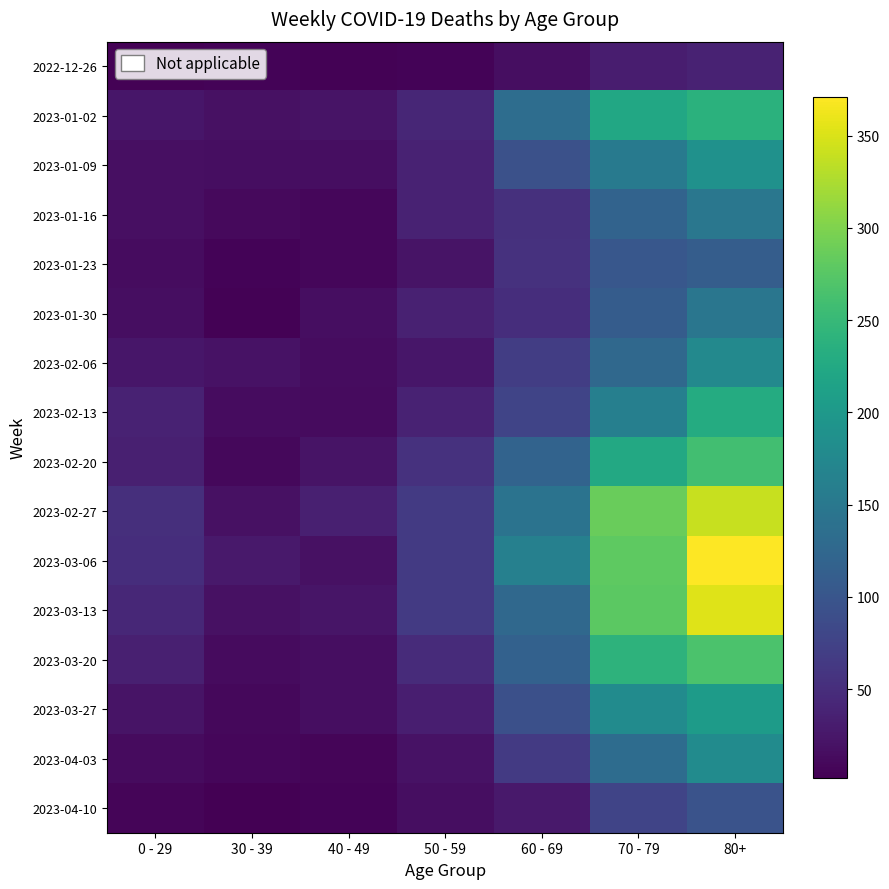

Which label corresponds to the largest value in the chart?

80+